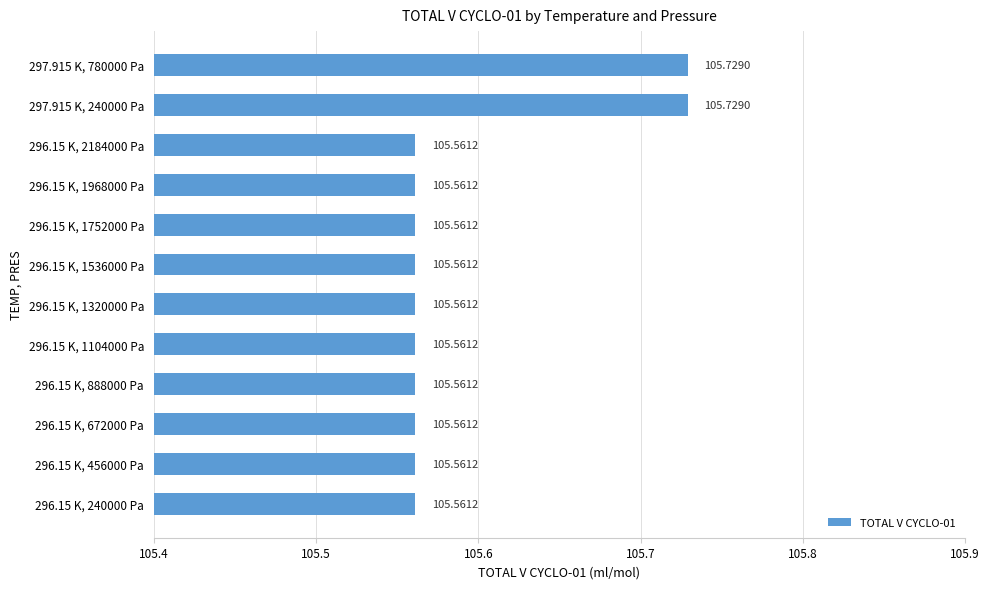

What is the average value?

105.6